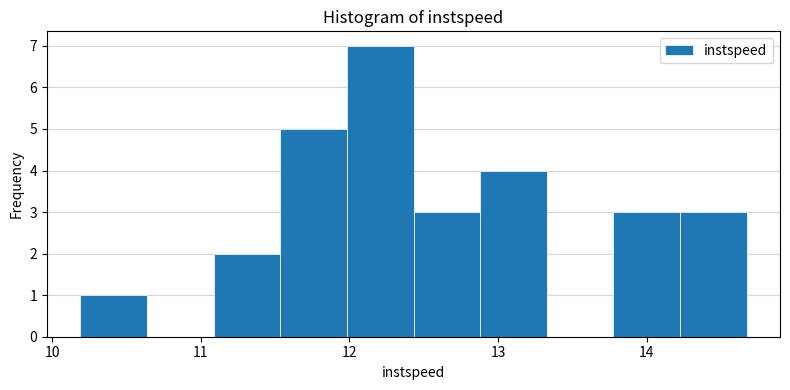

What is the height of the bar covering 10.2 to 10.6 on the x-axis? Neither the bar edges nor the heights are printed on the chart, so give them approximately, as read against the axes.

1